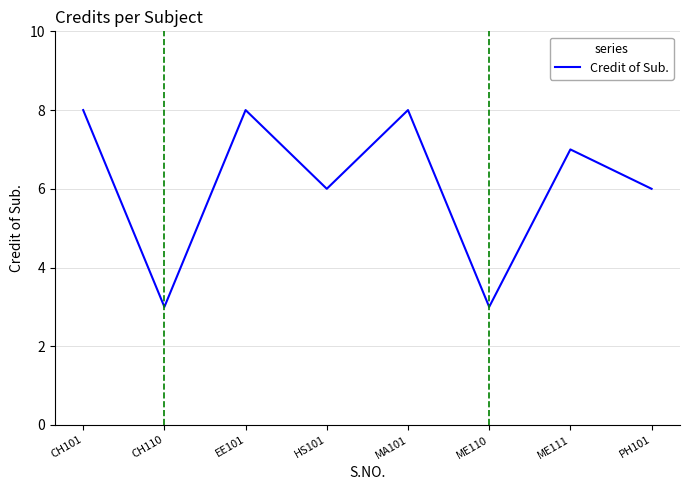

What position from the left is ME110?

6